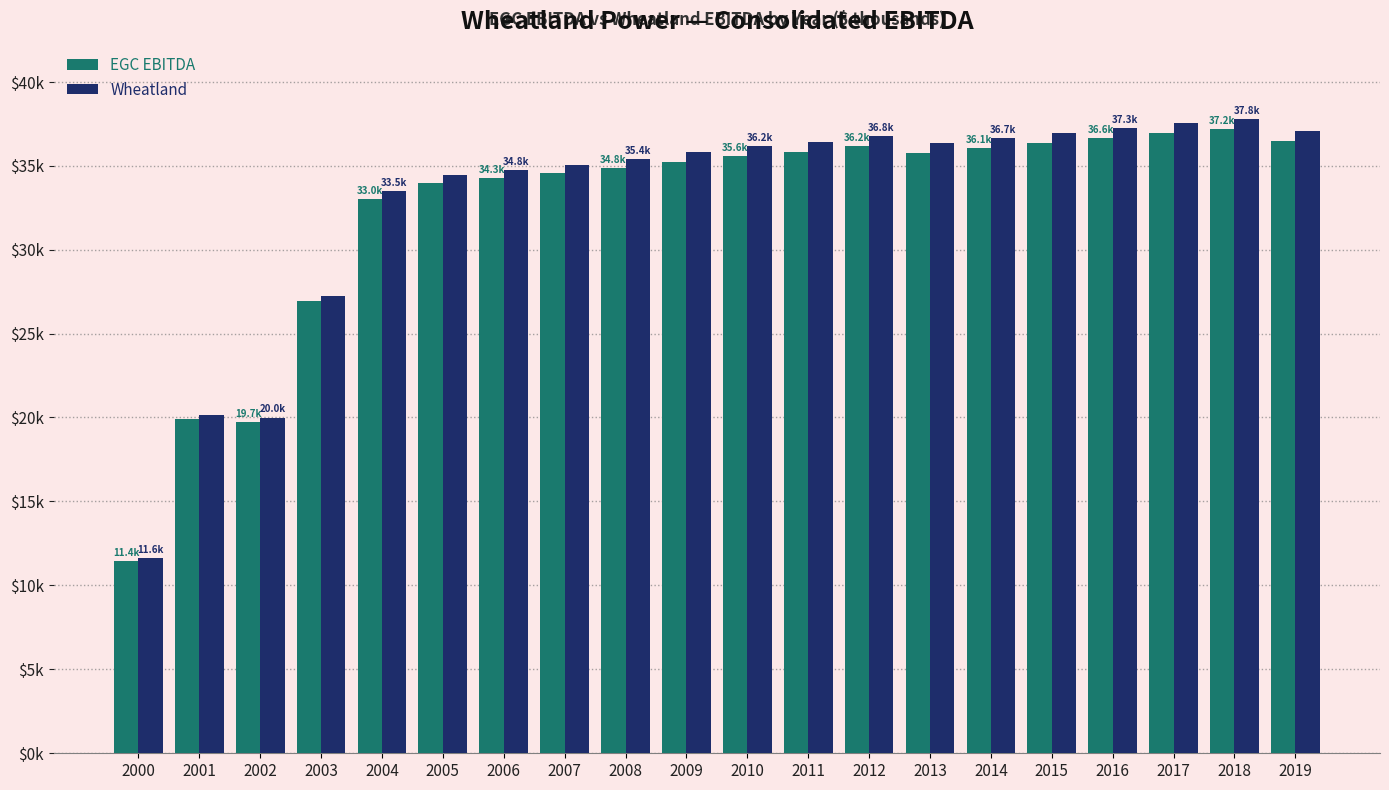

What are all the series names shown in the legend?

EGC EBITDA, Wheatland